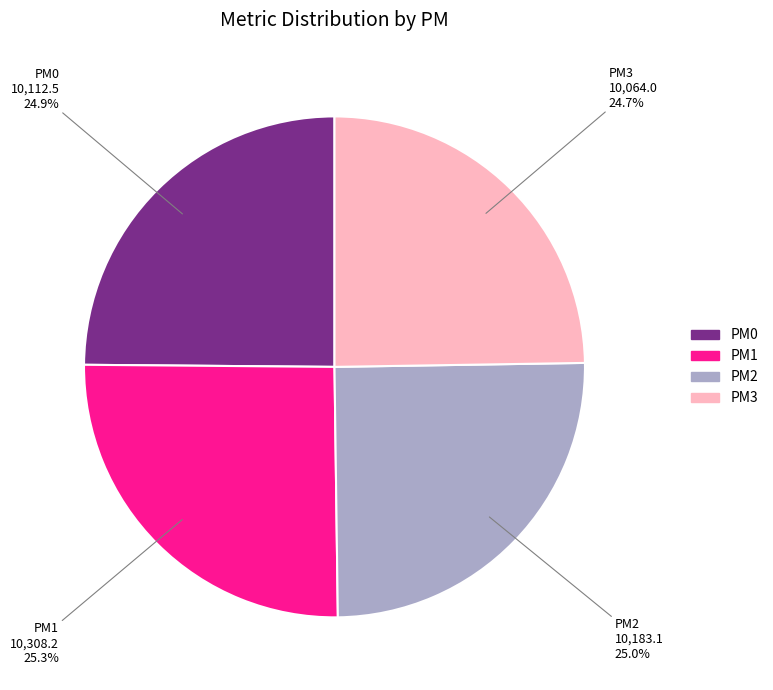

Is it true that PM3 is 38% of the pie?

False